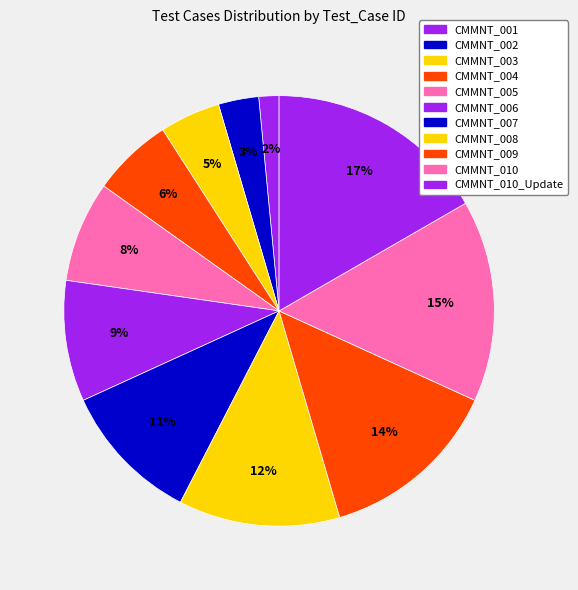

Count the number of slices in the pie.

11